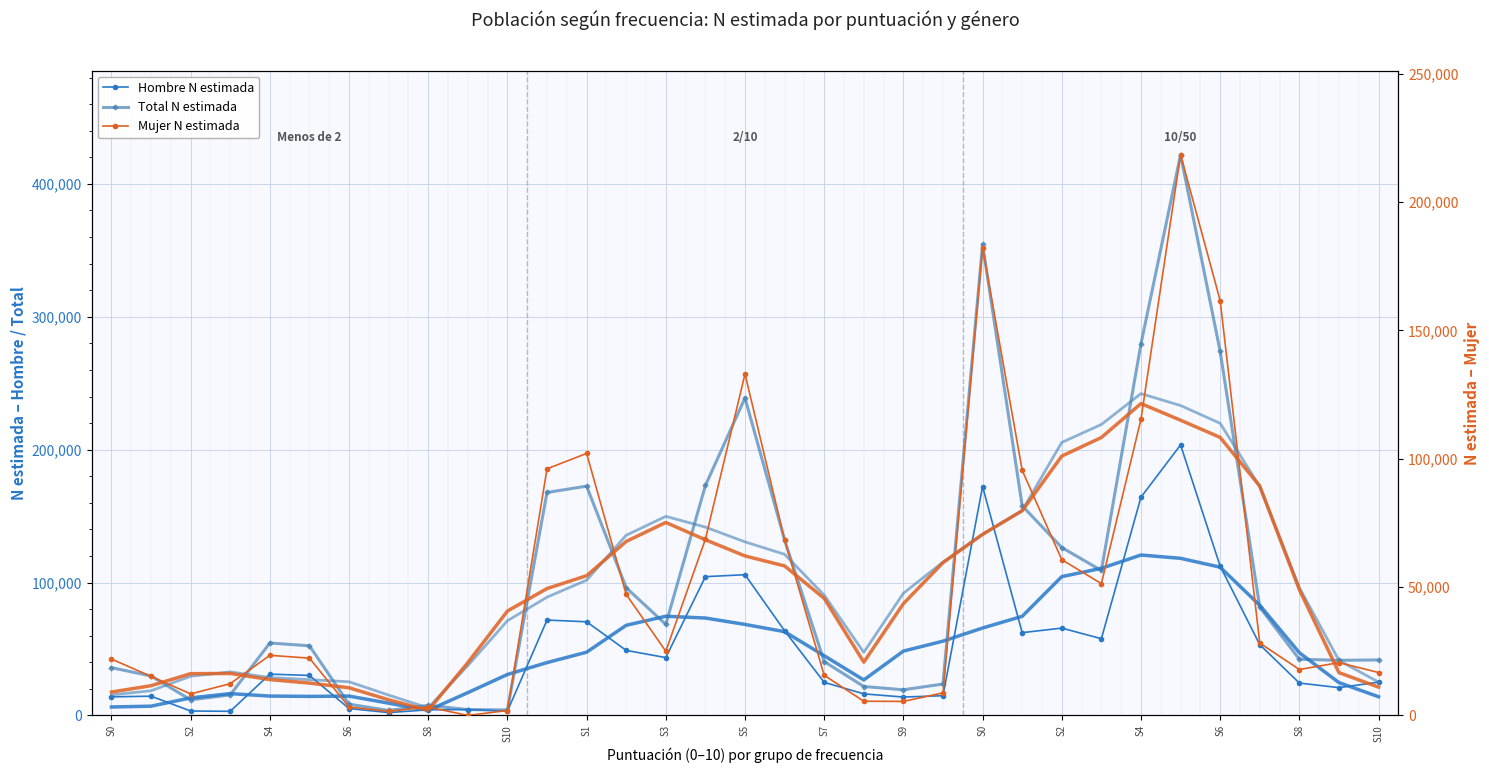

Is it true that Mujer N estimada equals 60656 at S2?

True